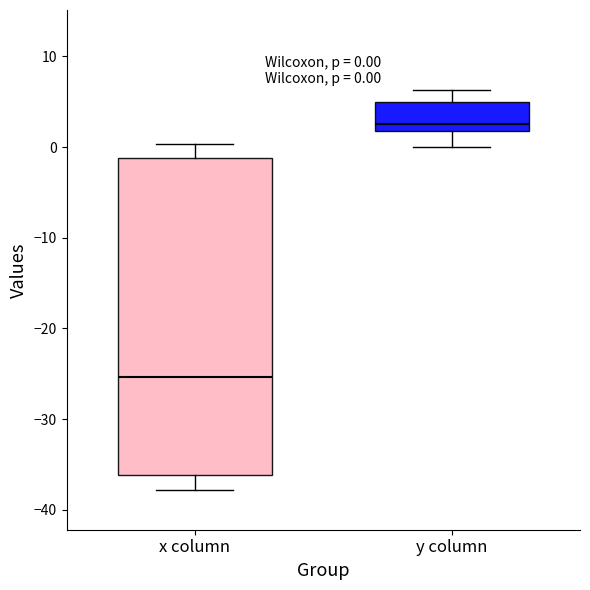

Which box's median line is the lowest?

x column